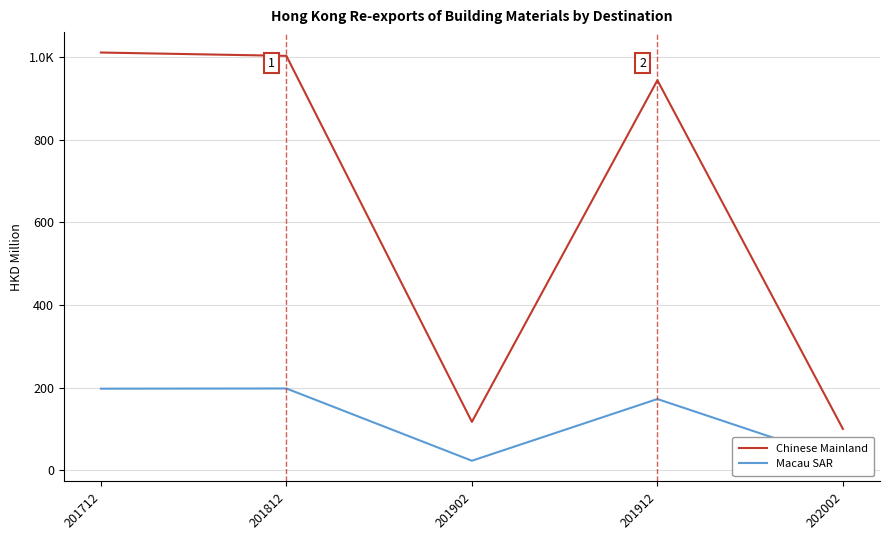

What is the spread (max minus min) of values at 201902?

94.2